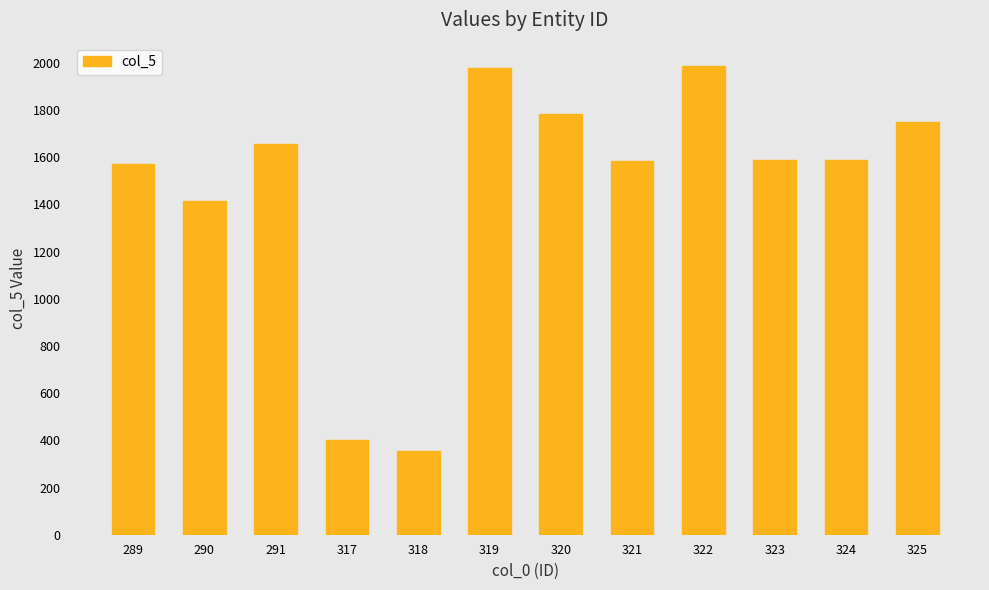

The chart shows a value of 1415 at 290. True or false?

True